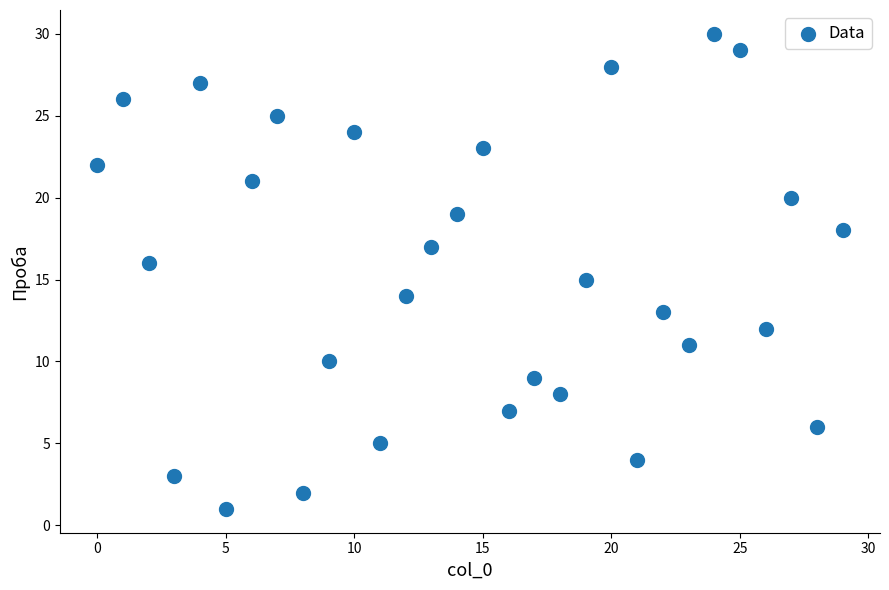

What is the range of Y values (max minus min)?

29